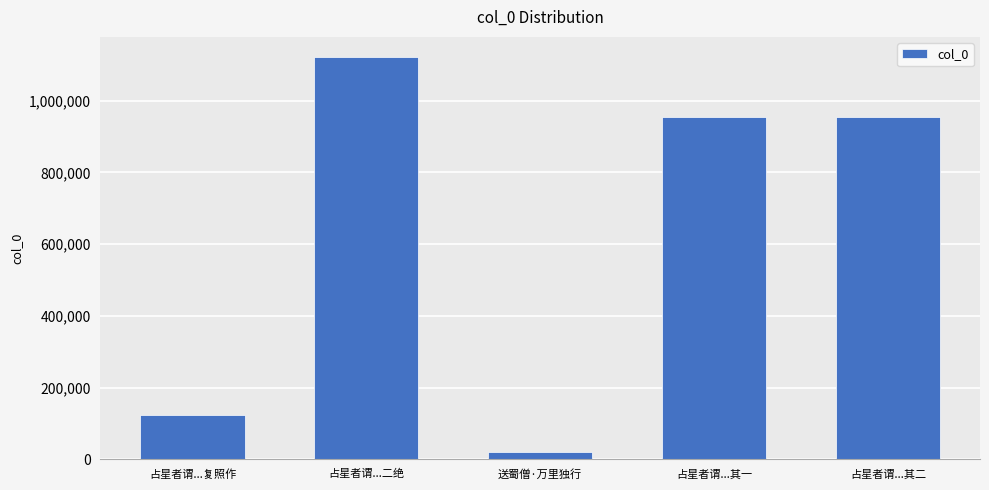

What is the sum of all values?

3177682